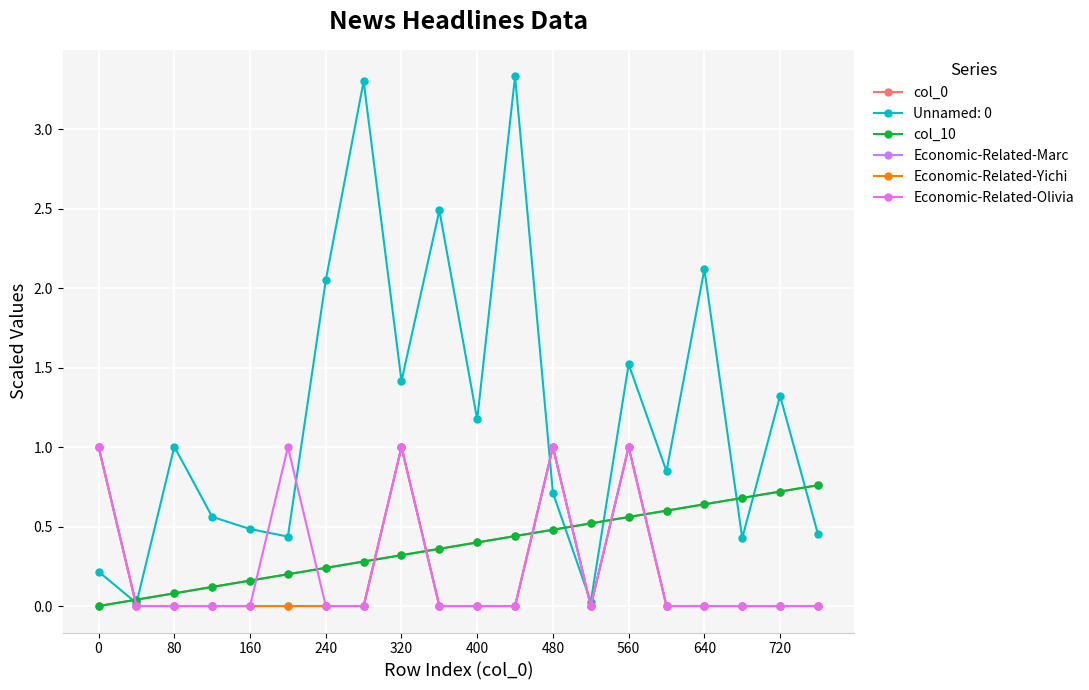

Is this an area chart (filled region under the line)?

No